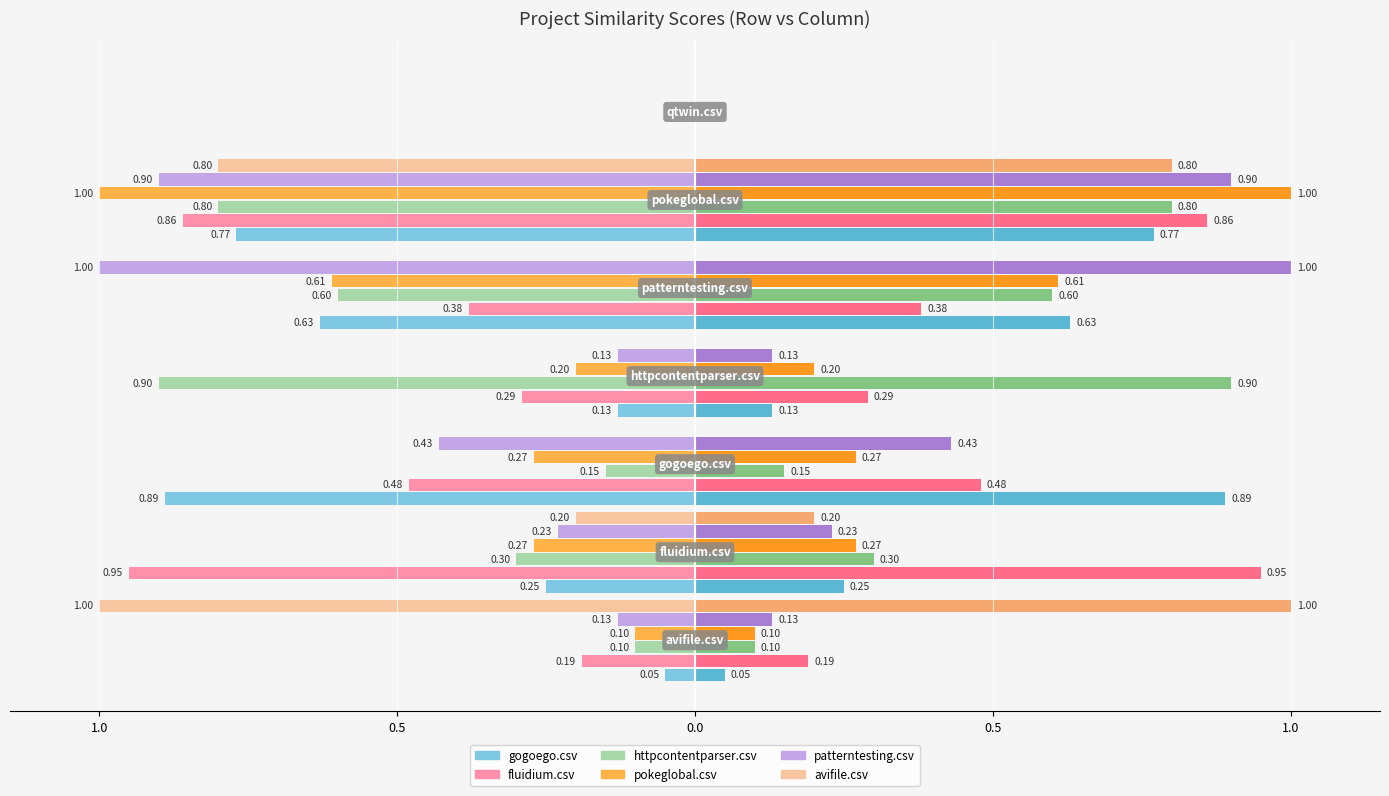

Reading left to right, transcribe all the data shown in this chart.

gogoego.csv: avifile.csv=-0.1	fluidium.csv=-0.2	gogoego.csv=-0.9	httpcontentparser.csv=-0.1	patterntesting.csv=-0.6	pokeglobal.csv=-0.8	qtwin.csv=0.0
fluidium.csv: avifile.csv=-0.2	fluidium.csv=-0.9	gogoego.csv=-0.5	httpcontentparser.csv=-0.3	patterntesting.csv=-0.4	pokeglobal.csv=-0.9	qtwin.csv=0.0
httpcontentparser.csv: avifile.csv=-0.1	fluidium.csv=-0.3	gogoego.csv=-0.1	httpcontentparser.csv=-0.9	patterntesting.csv=-0.6	pokeglobal.csv=-0.8	qtwin.csv=0.0
pokeglobal.csv: avifile.csv=-0.1	fluidium.csv=-0.3	gogoego.csv=-0.3	httpcontentparser.csv=-0.2	patterntesting.csv=-0.6	pokeglobal.csv=-1.0	qtwin.csv=0.0
patterntesting.csv: avifile.csv=-0.1	fluidium.csv=-0.2	gogoego.csv=-0.4	httpcontentparser.csv=-0.1	patterntesting.csv=-1.0	pokeglobal.csv=-0.9	qtwin.csv=0.0
avifile.csv: avifile.csv=-1.0	fluidium.csv=-0.2	gogoego.csv=0.0	httpcontentparser.csv=0.0	patterntesting.csv=0.0	pokeglobal.csv=-0.8	qtwin.csv=0.0